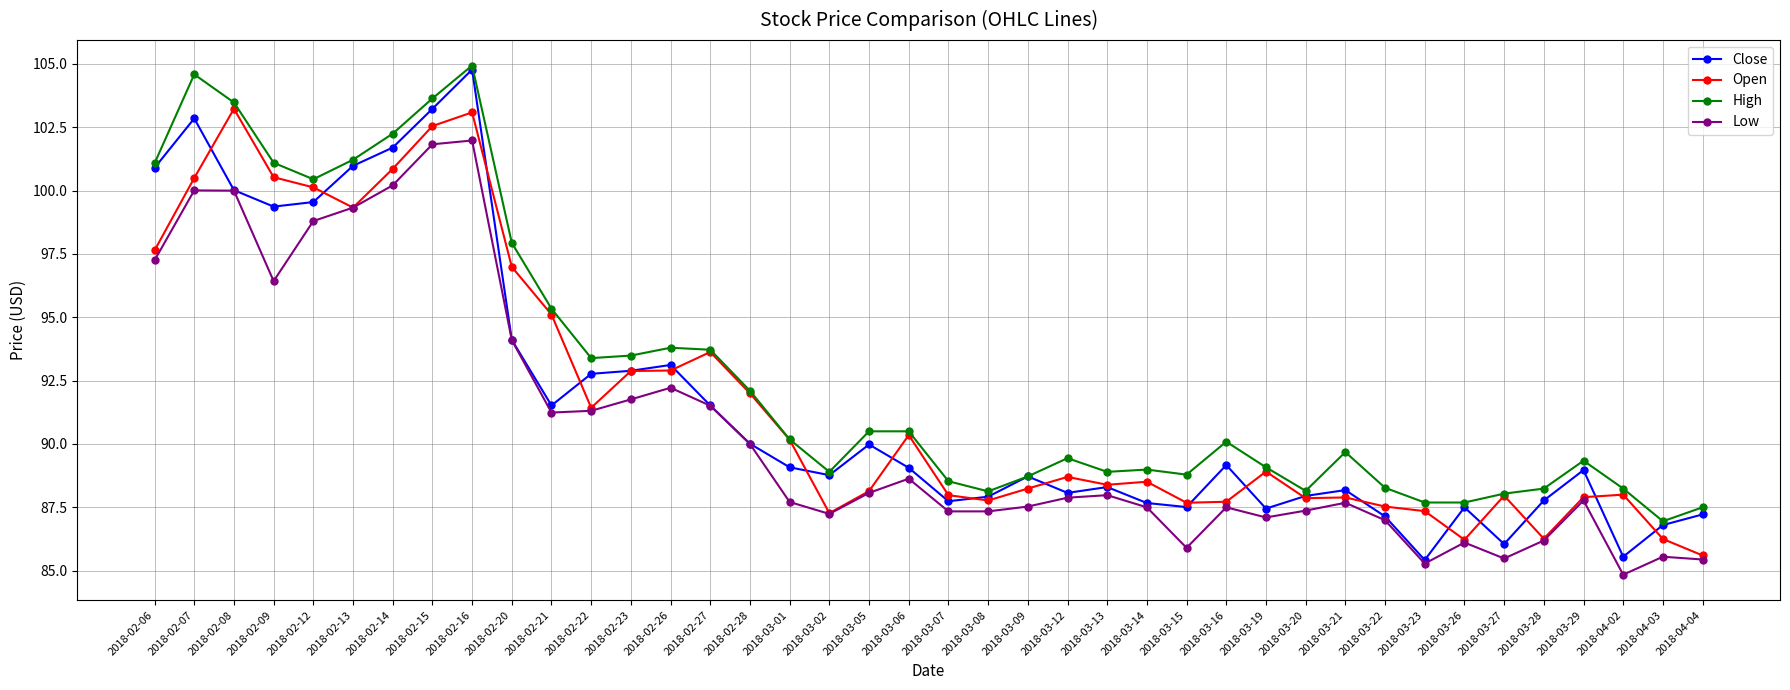

Which category has the highest value in the Close series?

2018-02-16